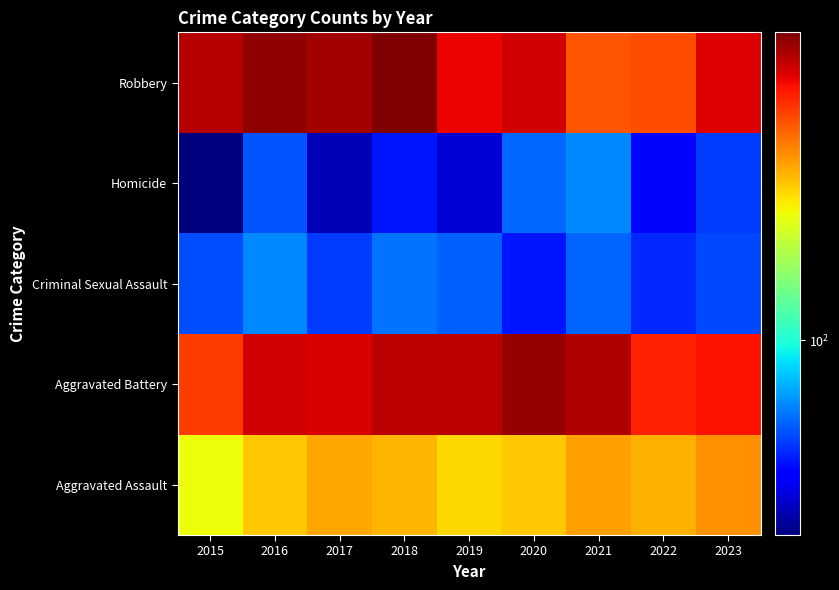

What is the difference between the highest and lowest values at 2018?

559